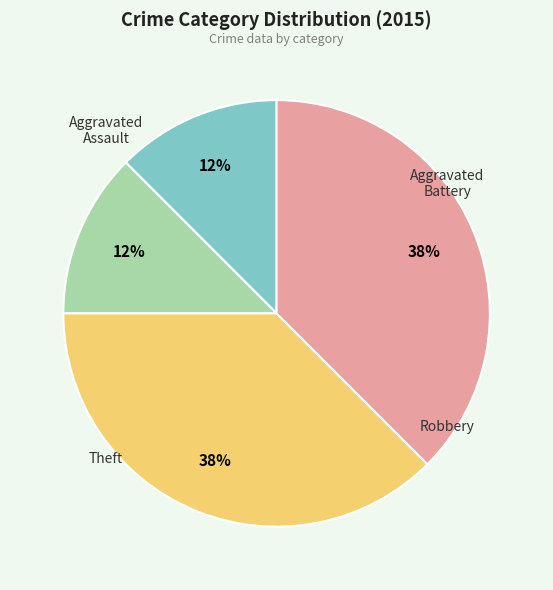

Does any single category account for the majority?

No